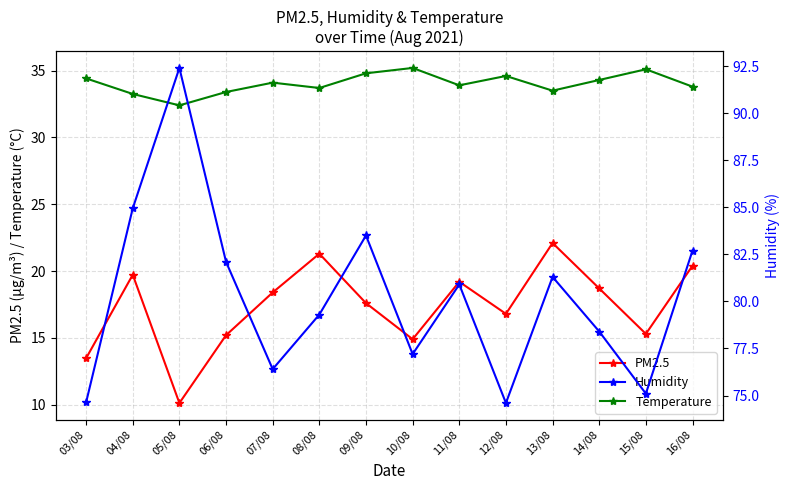

Rank the series at 12/08 from lowest to highest value.

PM2.5, Temperature, Humidity